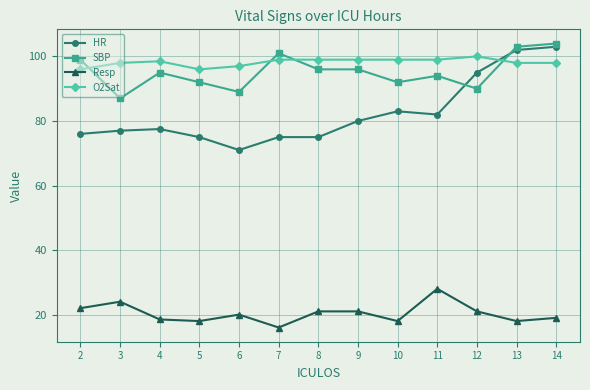

True or false: SBP has more than 2 points higher than both neighbors.

True